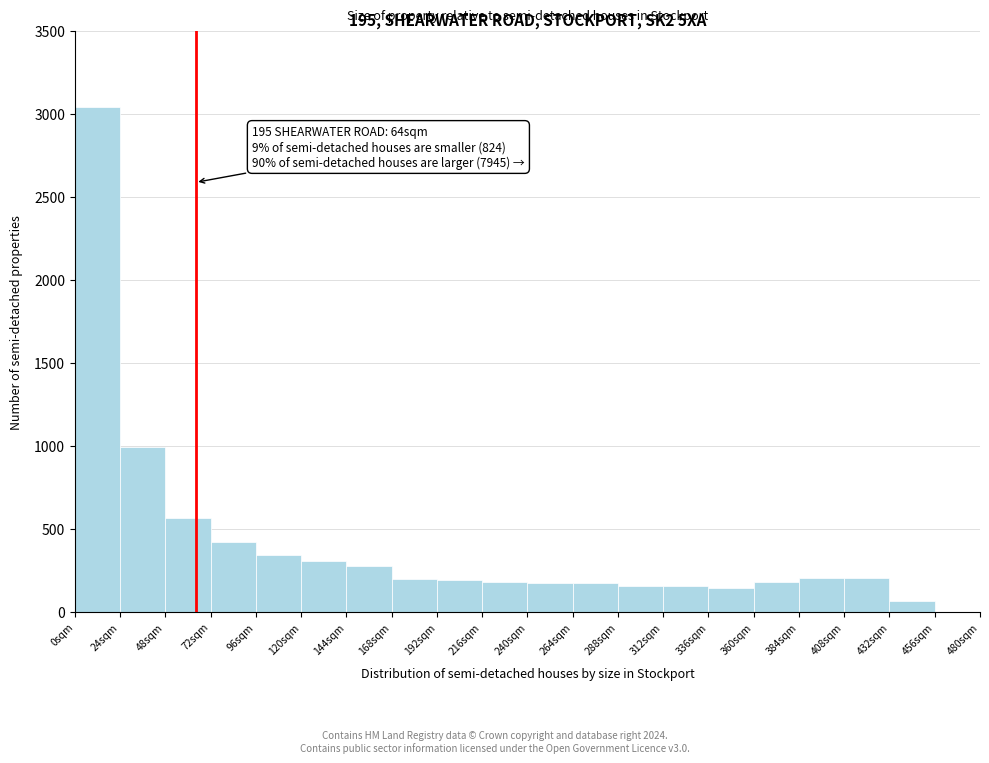

Over which range of the x-axis is the bar tallest?

0 to 24